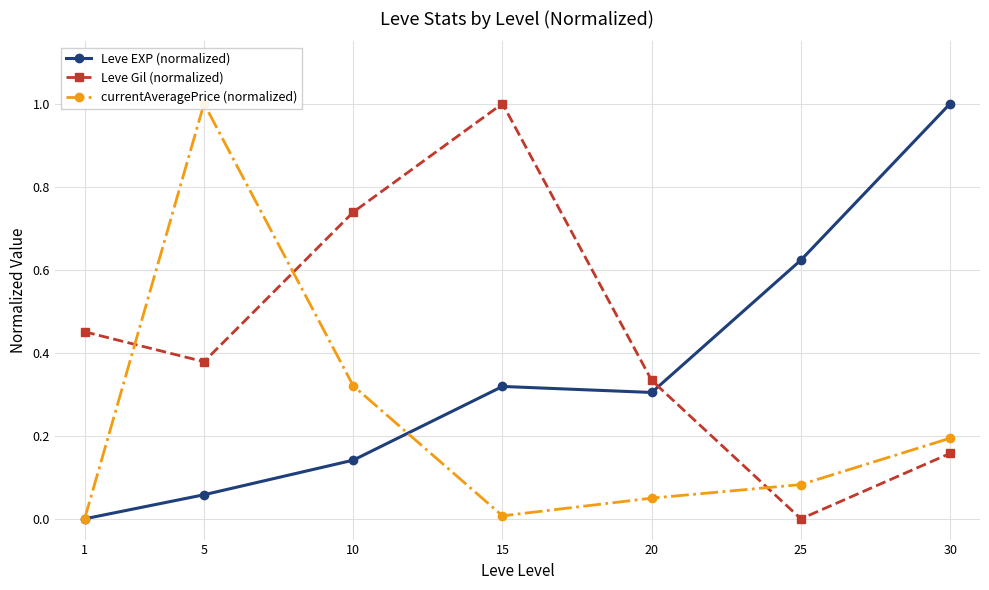

Reading left to right, extract all data points from this chart.

Leve EXP (normalized): 0.0	0.1	0.1	0.3	0.3	0.6	1.0
Leve Gil (normalized): 0.5	0.4	0.7	1.0	0.3	0.0	0.2
currentAveragePrice (normalized): 0.0	1.0	0.3	0.0	0.0	0.1	0.2